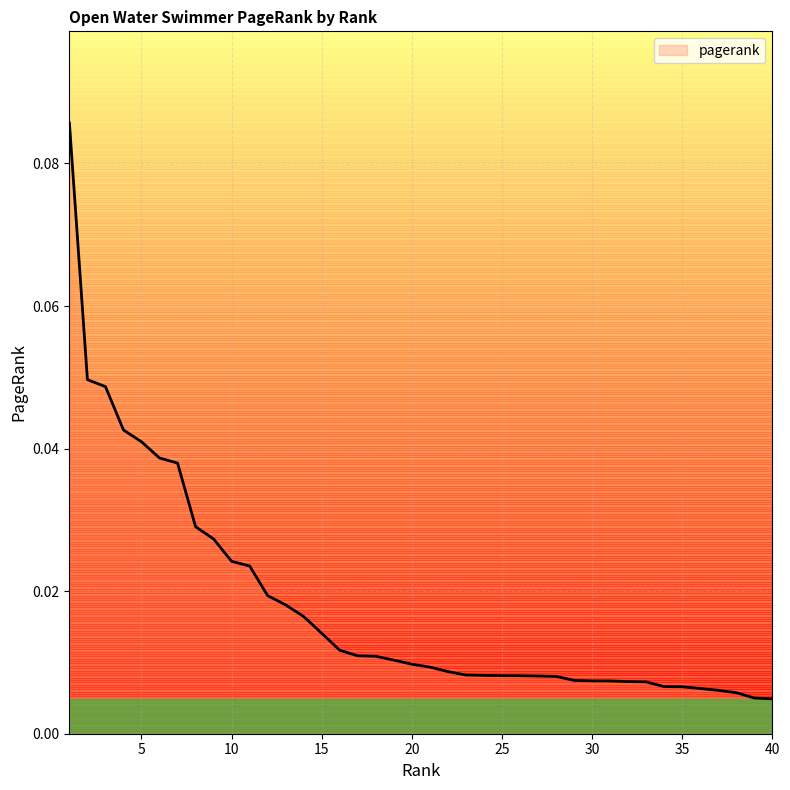

The chart shows a value of 0.0 at 29. True or false?

False